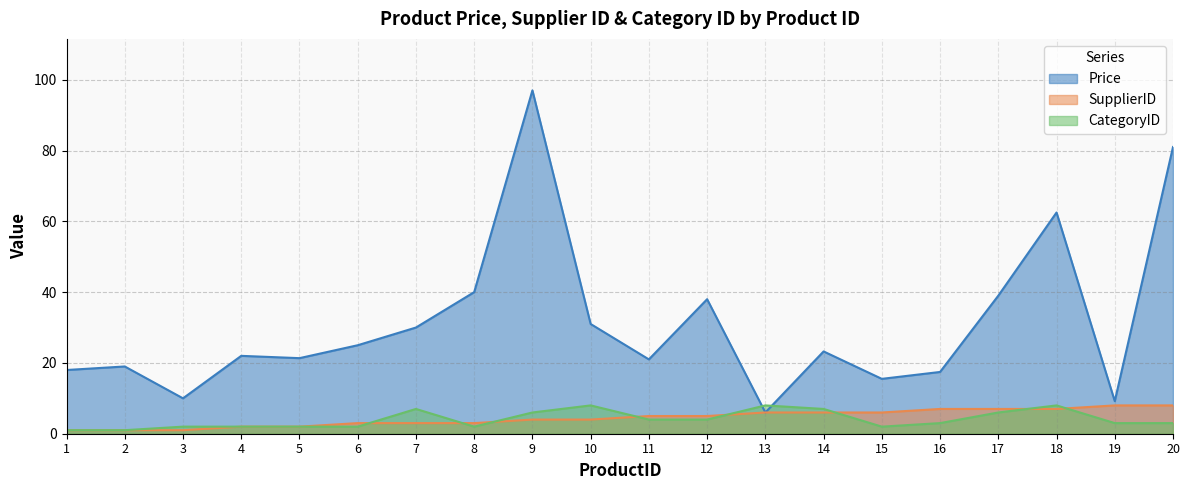

True or false: Price has more than 1 interior local peaks.

True